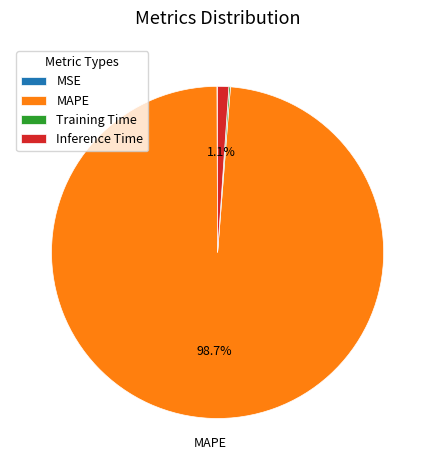

What is the largest slice in the pie chart?

MAPE